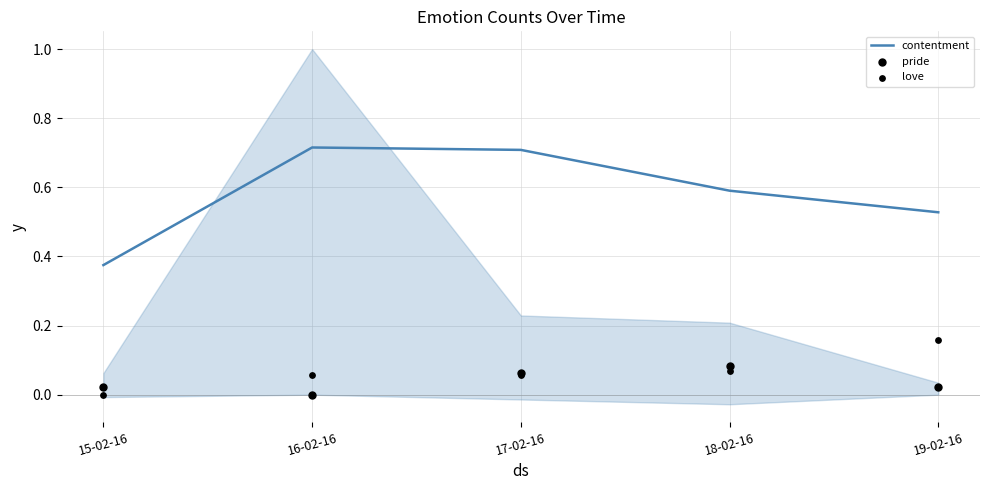

What are all the series names shown in the legend?

contentment, pride, love